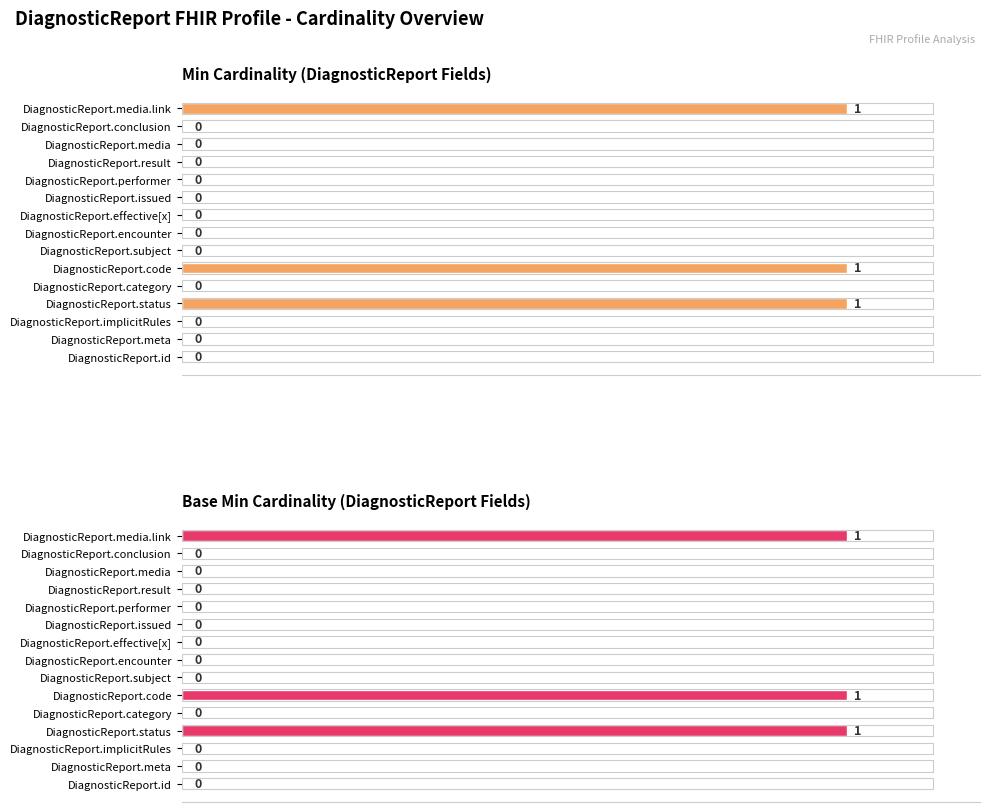

Are the bars horizontal?

Yes